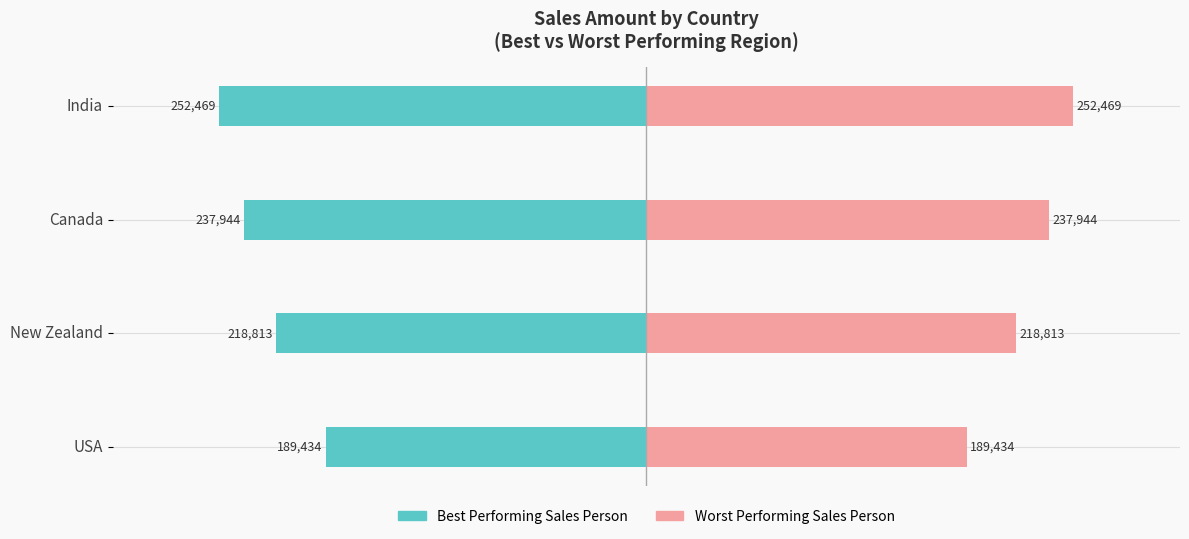

Read the Worst Performing value at New Zealand.

218813